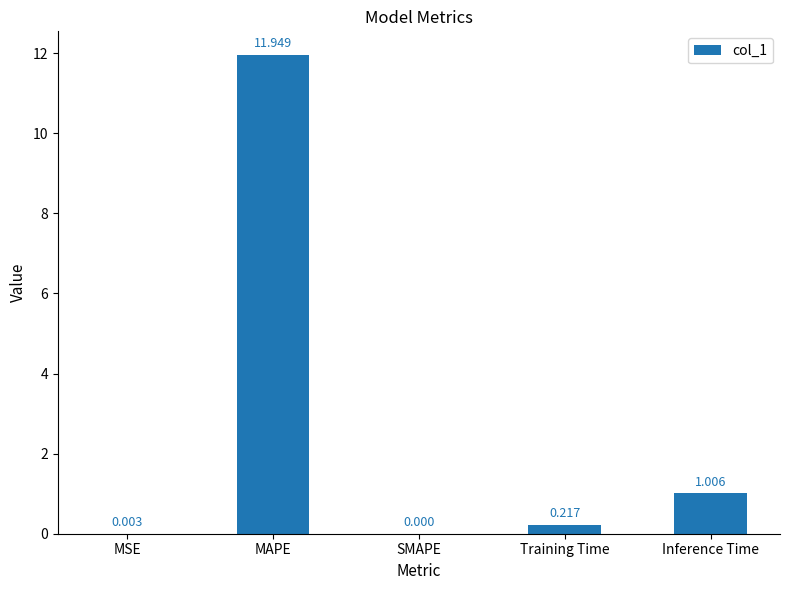

Which label corresponds to the largest value in the chart?

MAPE